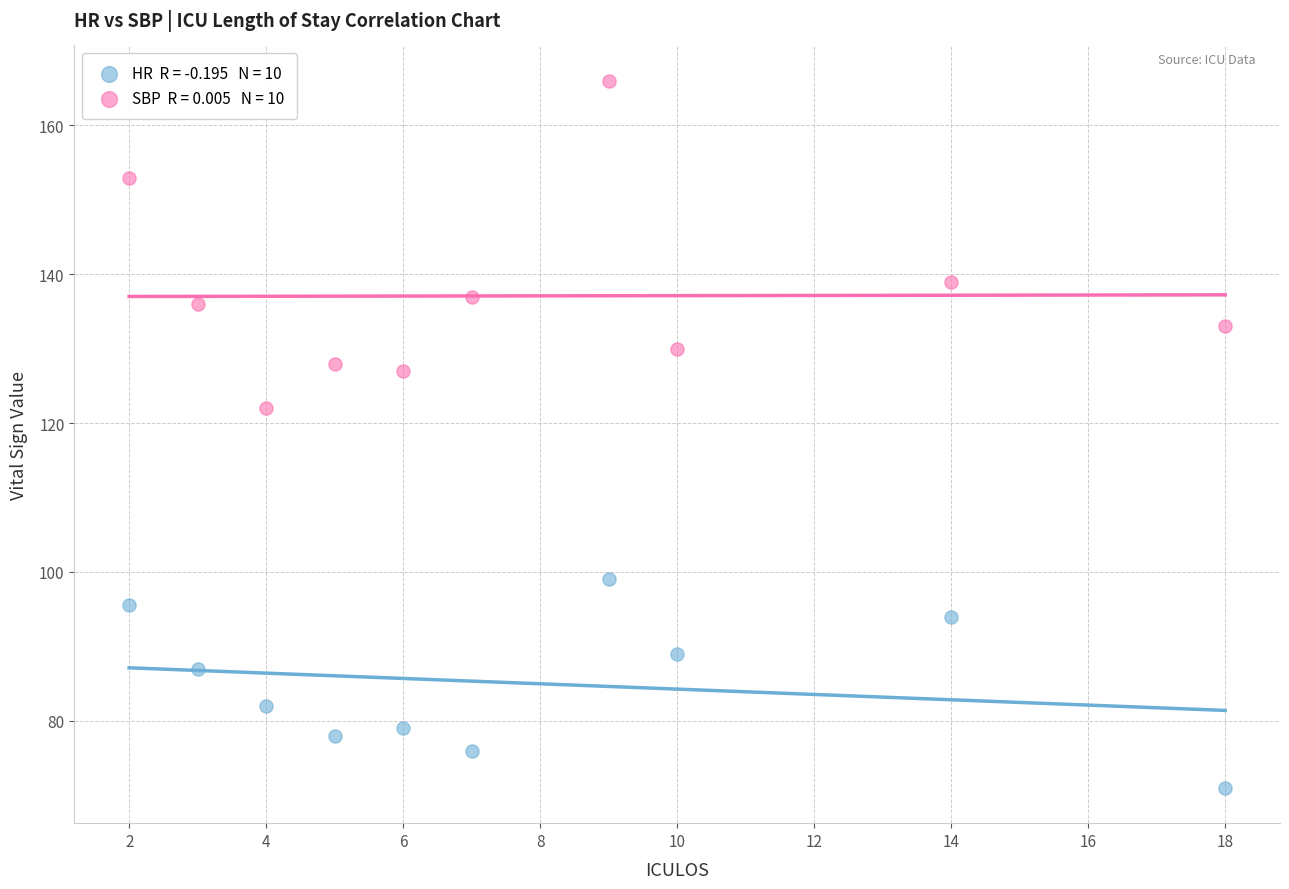

Across all data points, what is the range of Y values (max minus min)?

95.0